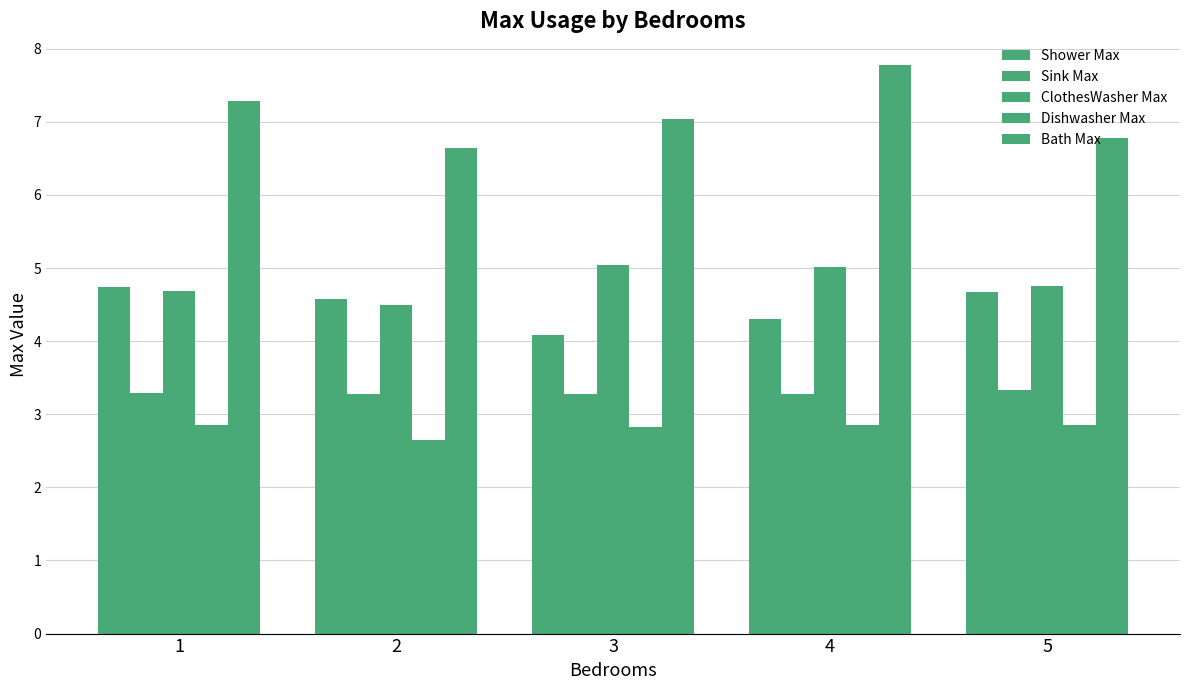

How many bars are there in each group?

5